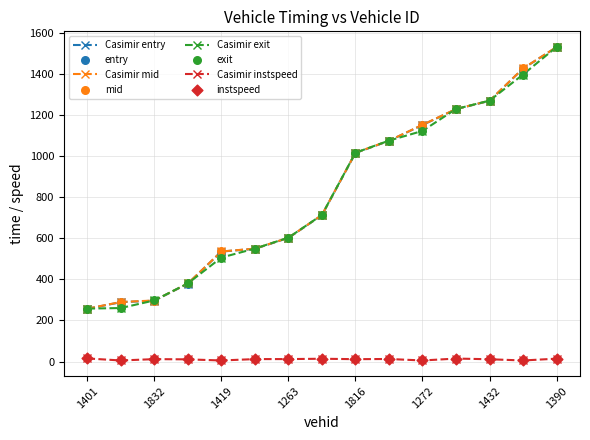

What is the highest value of the Casimir exit series?

1533.0